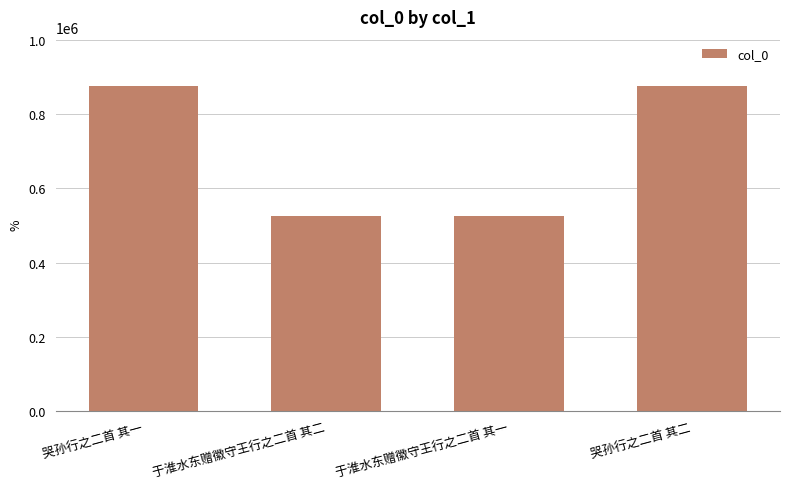

What is the greatest value displayed?

877326